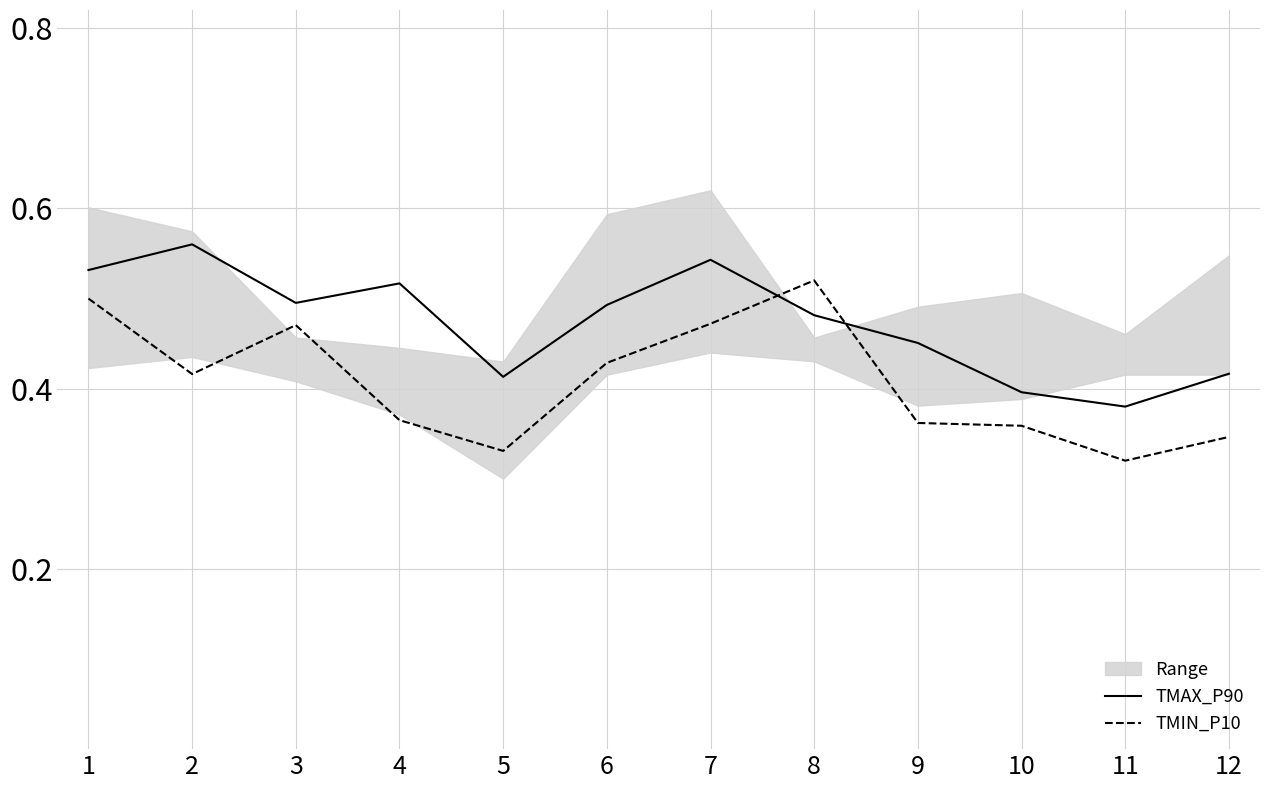

Reading left to right, list all the values displayed in this chart.

TMAX_P90: 1=0.5	2=0.6	3=0.5	4=0.5	5=0.4	6=0.5	7=0.5	8=0.5	9=0.5	10=0.4	11=0.4	12=0.4
TMIN_P10: 1=0.5	2=0.4	3=0.5	4=0.4	5=0.3	6=0.4	7=0.5	8=0.5	9=0.4	10=0.4	11=0.3	12=0.3